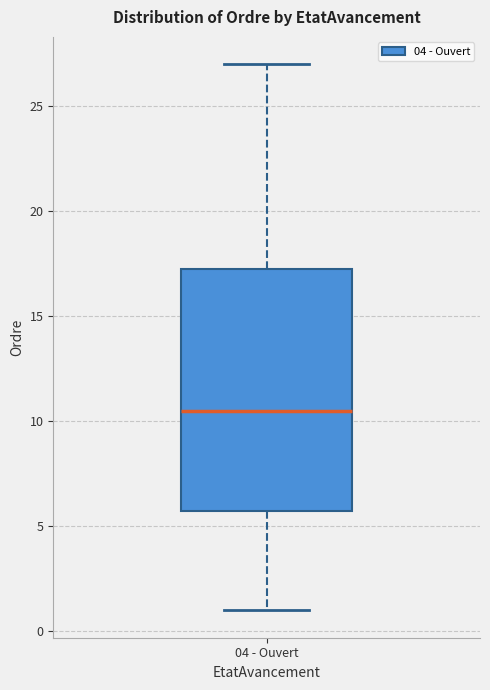

Read this box plot against the y-axis: the position of the median line, the range covered by the box, and the ends of both whiskers. The values are not printed on the chart, so give them approximately, as read against the axis.

median 10.5, box 6.0 to 17.5, whiskers 1.0 to 27.0